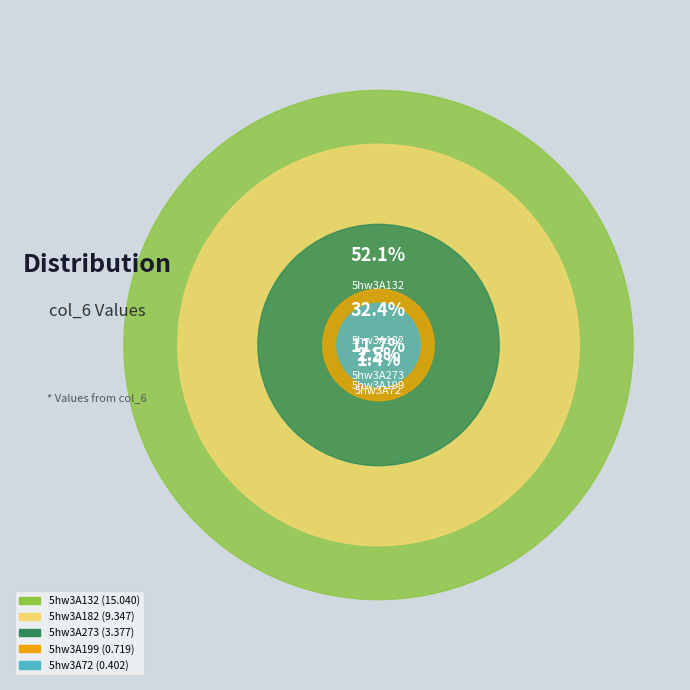

Is it true that 5hw3A199 is 2% of the pie?

True